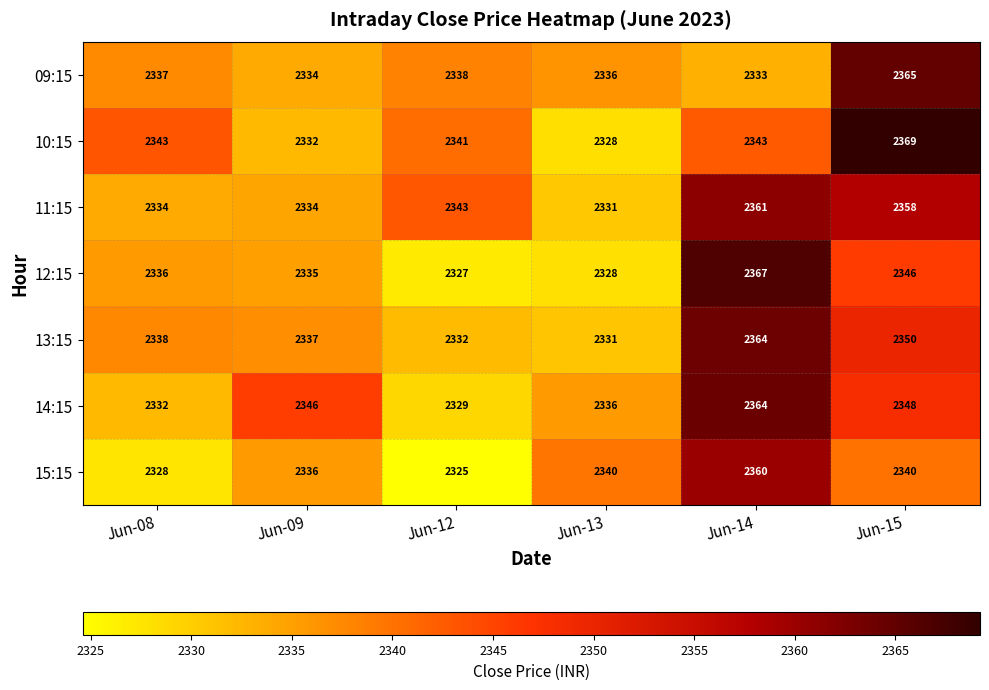

True or false: 13:15 has a value of 2331 at Jun-13.

True